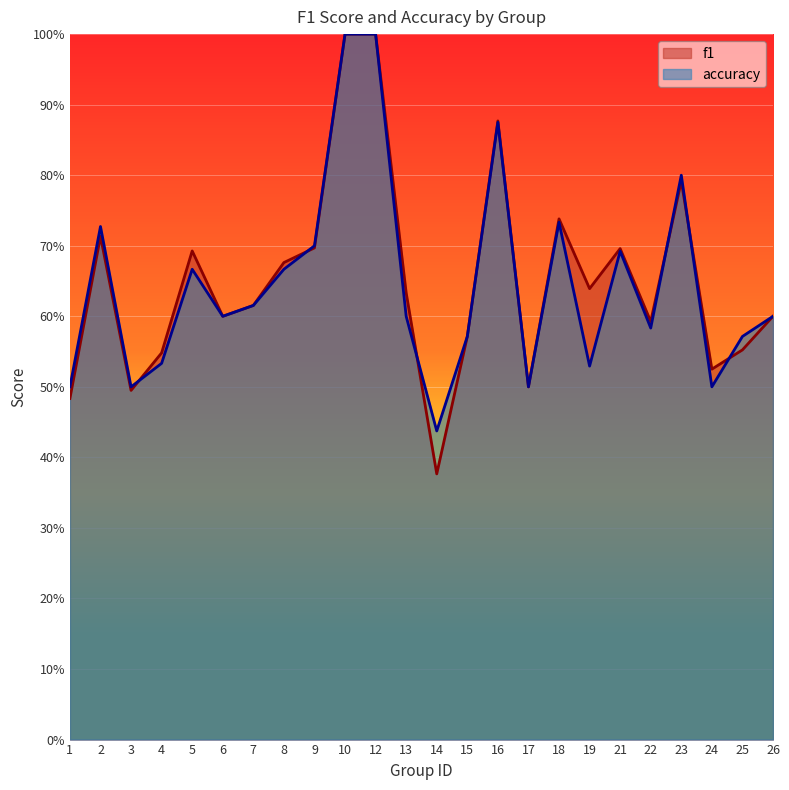

Reading left to right, list all the values displayed in this chart.

f1: 0.5	0.7	0.5	0.5	0.7	0.6	0.6	0.7	0.7	1.0	1.0	0.6	0.4	0.6	0.9	0.5	0.7	0.6	0.7	0.6	0.8	0.5	0.6	0.6
accuracy: 0.5	0.7	0.5	0.5	0.7	0.6	0.6	0.7	0.7	1.0	1.0	0.6	0.4	0.6	0.9	0.5	0.7	0.5	0.7	0.6	0.8	0.5	0.6	0.6